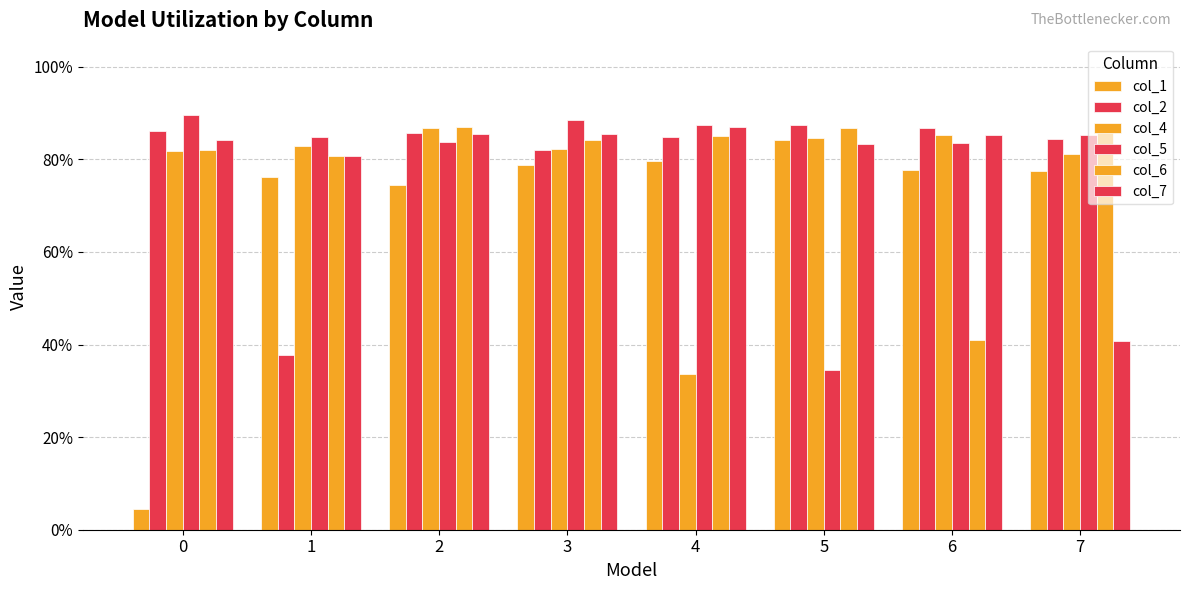

What is the difference between the second highest and second lowest values in the col_6 series?

0.1